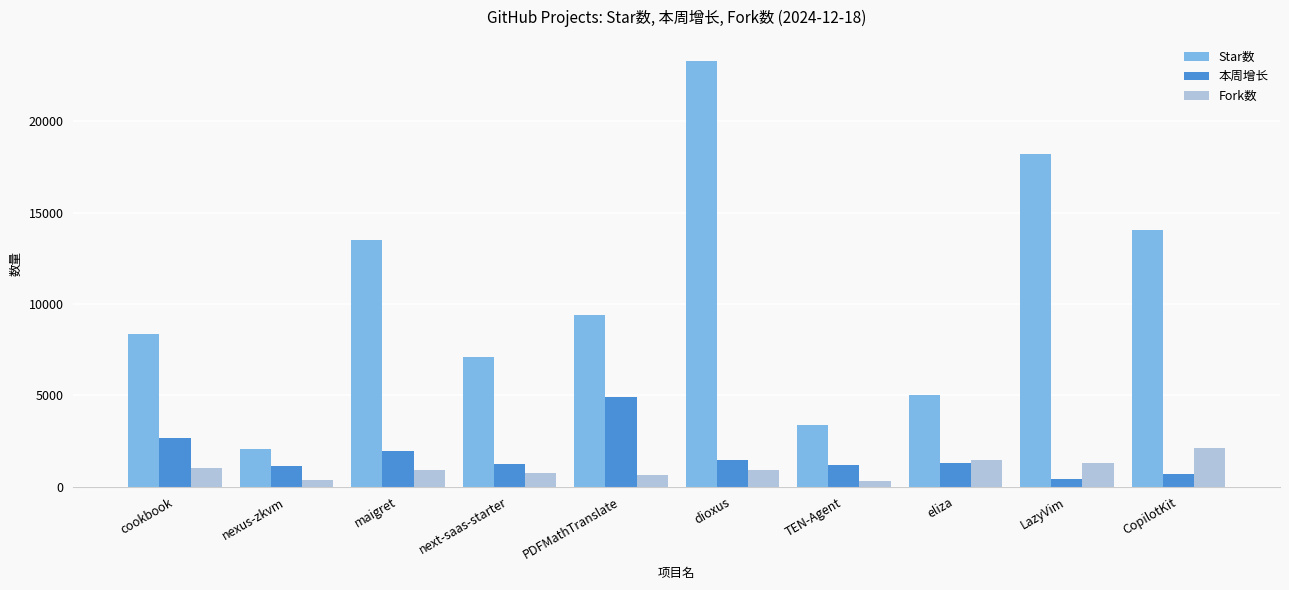

What is the difference between the Star数 values at CopilotKit and PDFMathTranslate?

4666